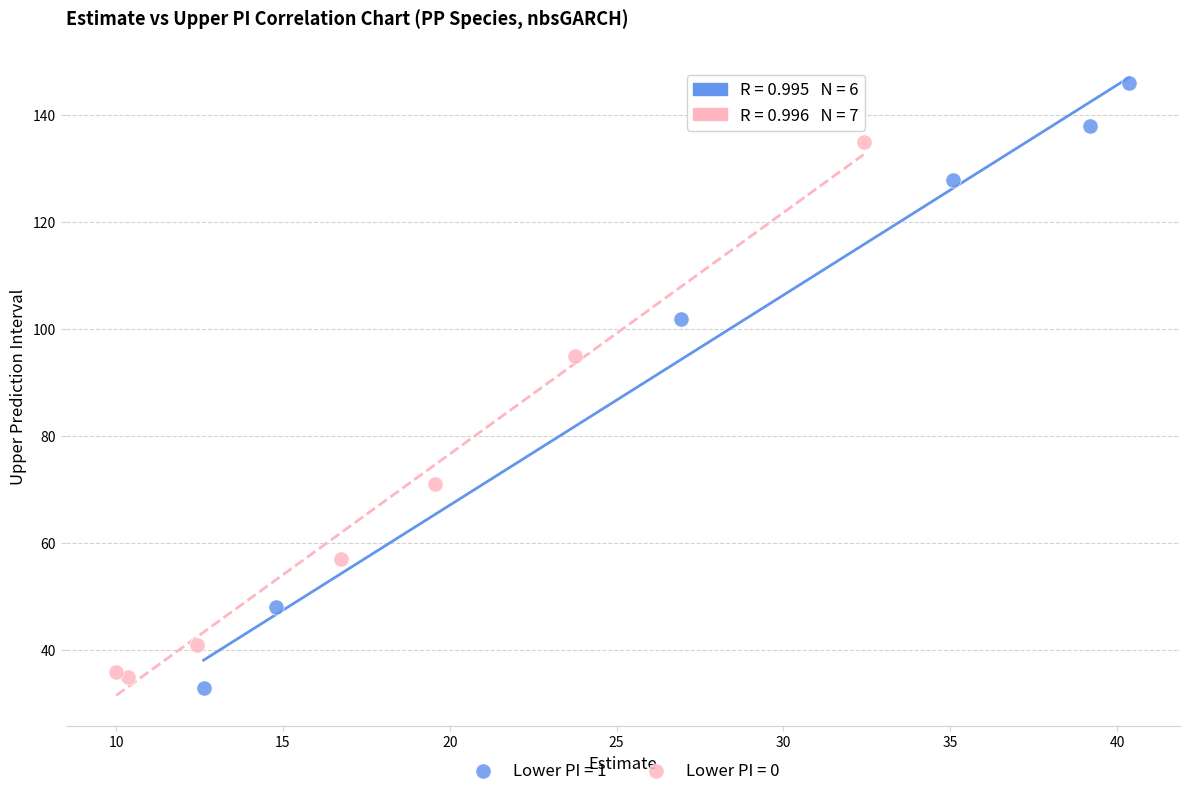

Which series has the widest spread of Y values?

Lower PI = 1